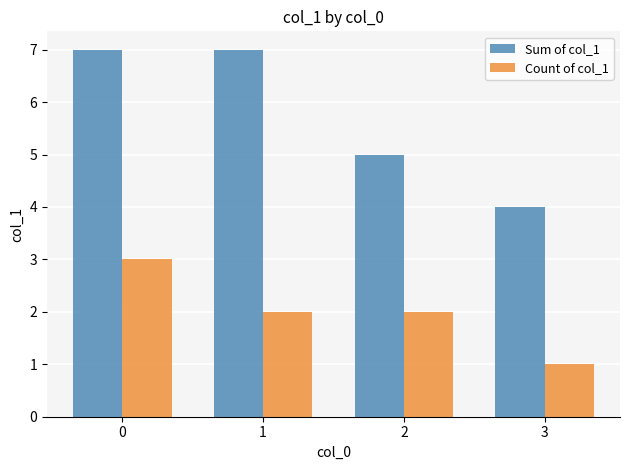

What is the total value across all series at 0?

10